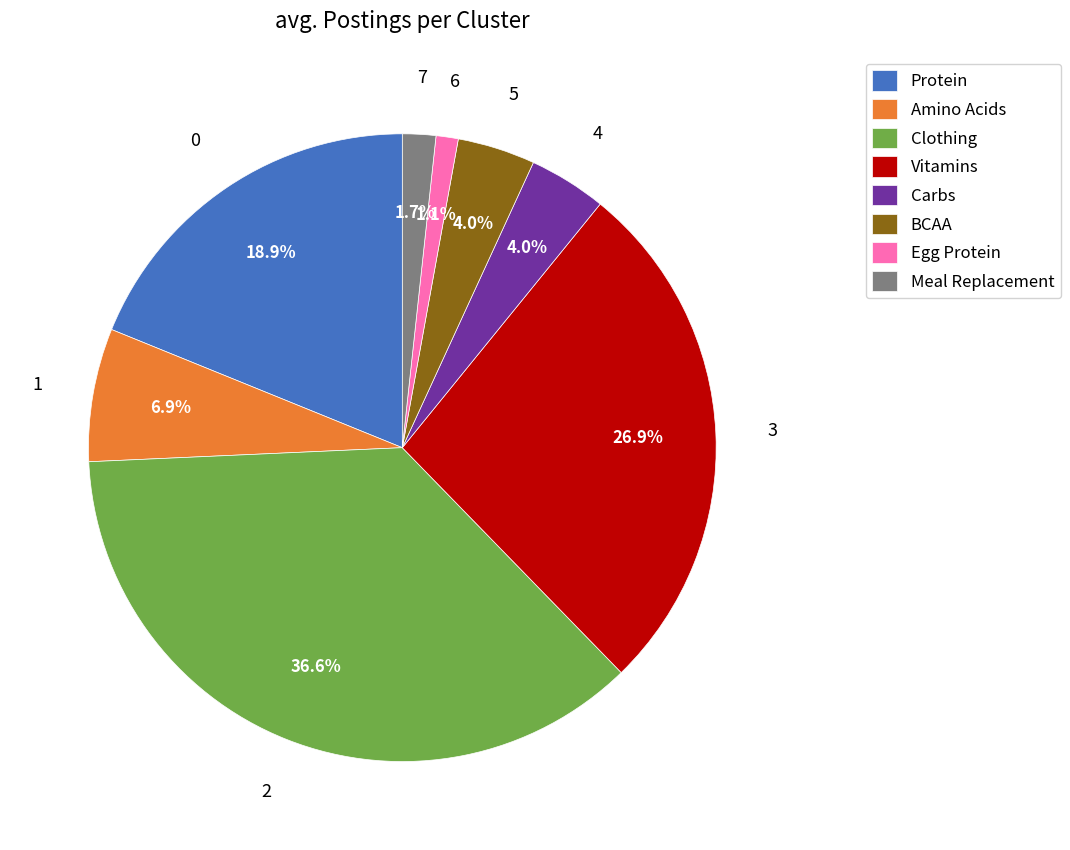

To the nearest percent, what is the combined percentage of BCAA and Protein?

23%